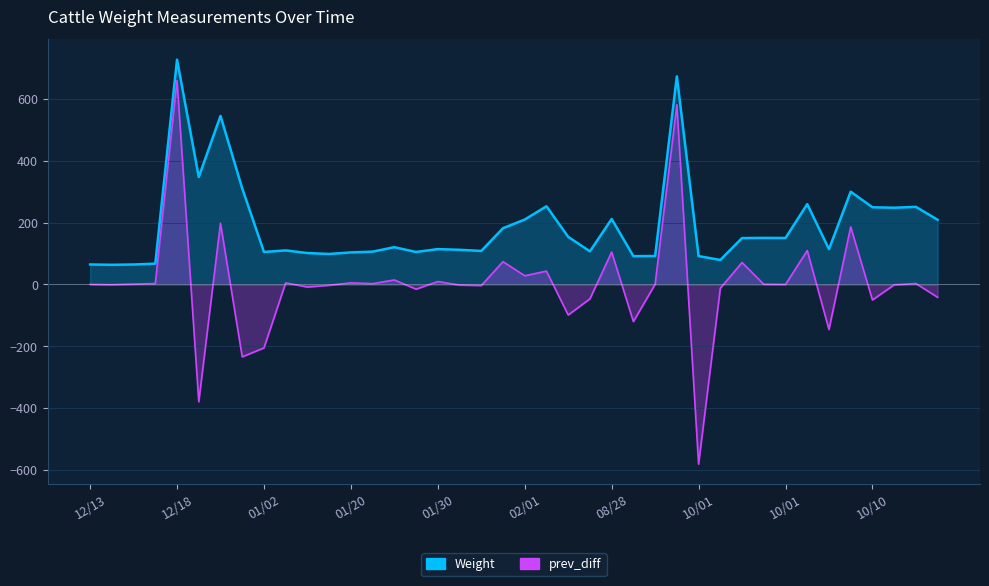

Rank the series at 12/25 from lowest to highest value.

prev_diff, Weight